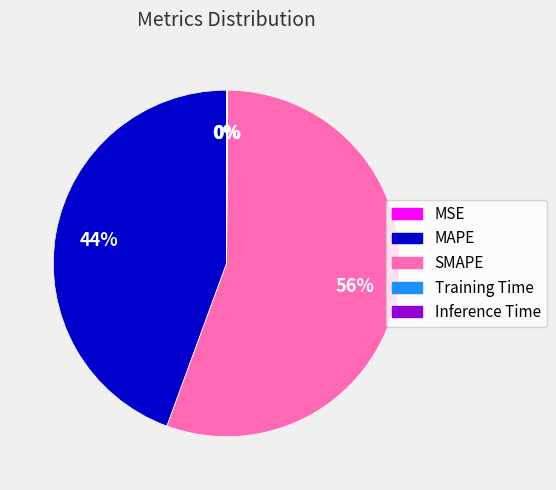

Which category accounts for the majority?

SMAPE